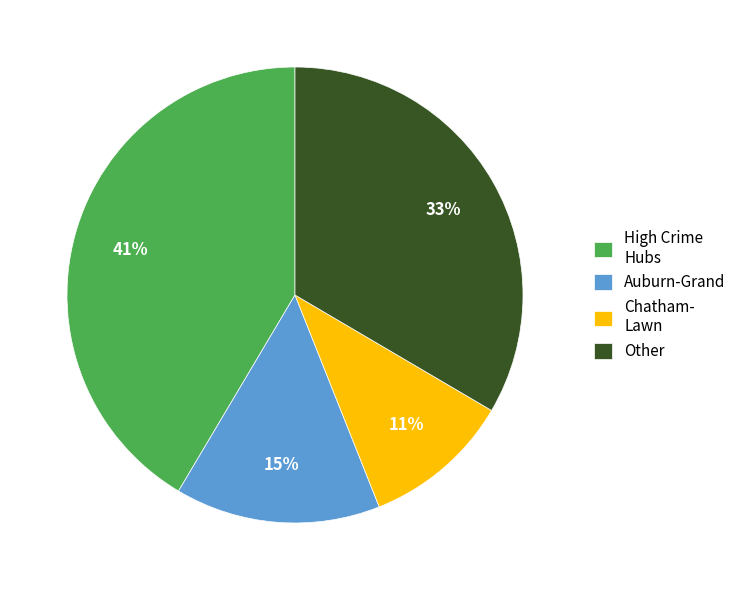

To the nearest percent, what is the combined percentage of Auburn-Grand and Other?

48%